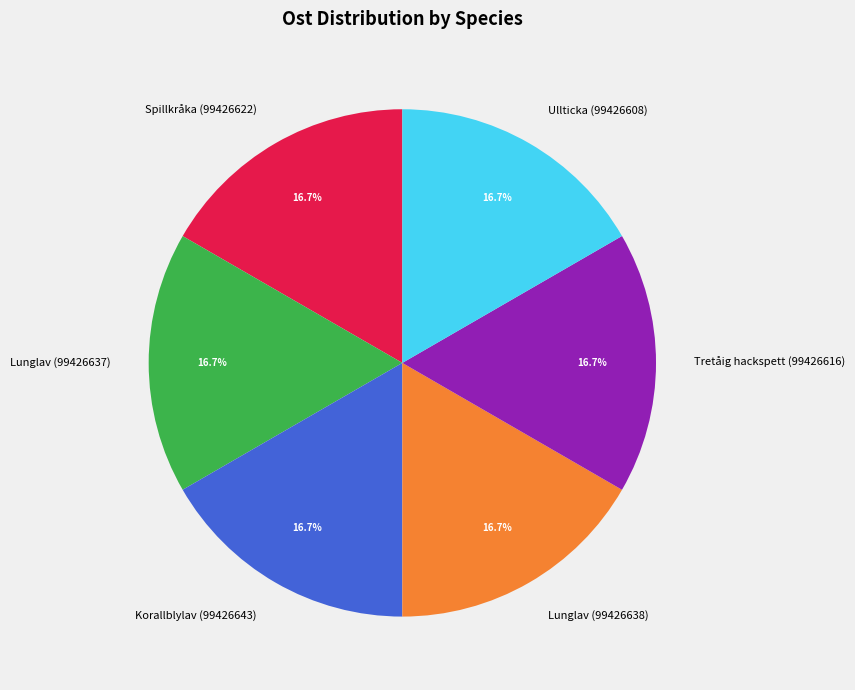

Is there a majority slice in this chart?

No